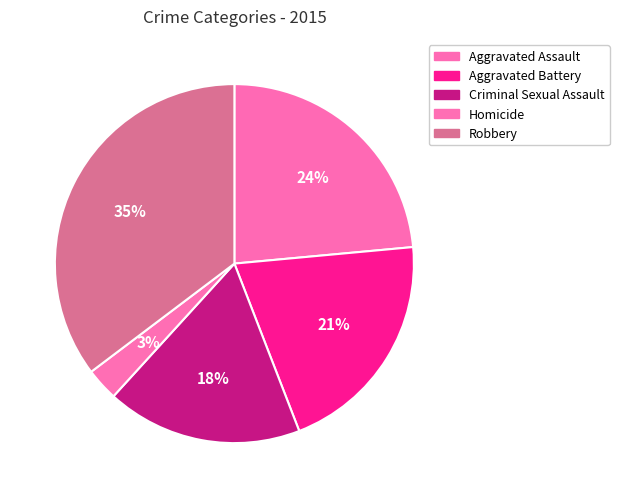

Approximately how many times larger is the value at Robbery compared to Homicide?

12.0